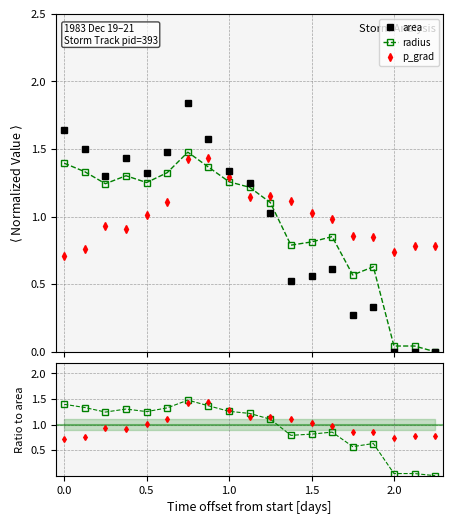

How many lines are shown in the chart?

3